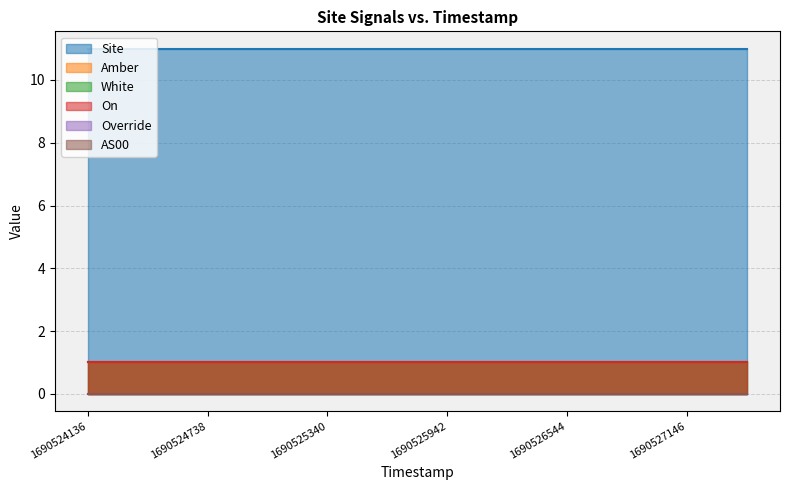

How many lines are shown in the chart?

6